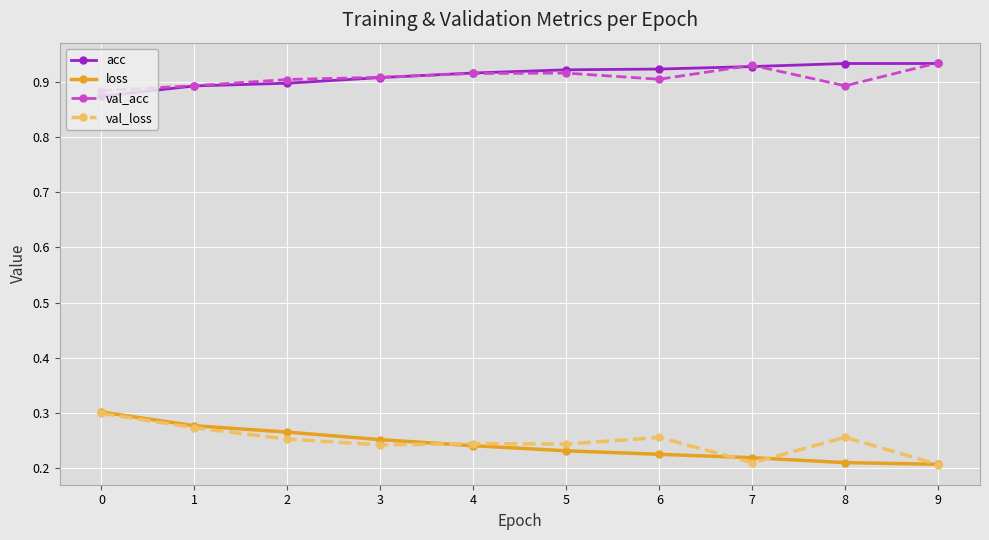

At 6, list the series in order from smallest to largest.

loss, val_loss, val_acc, acc